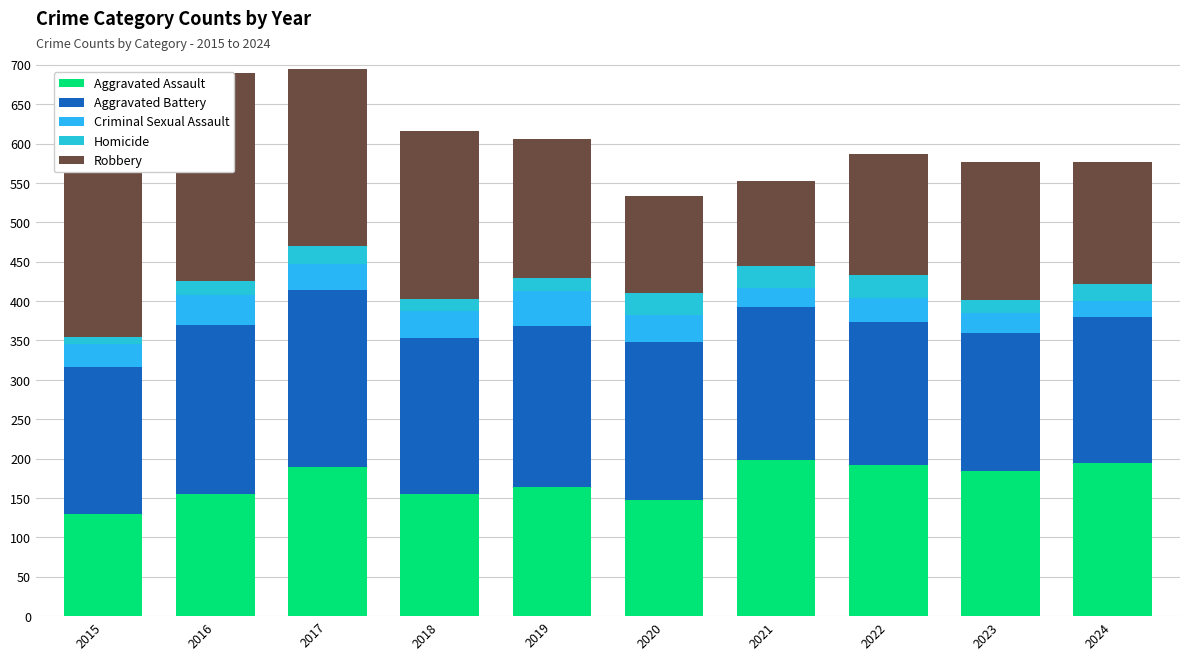

Between 2021 and 2016, which is larger?

2021